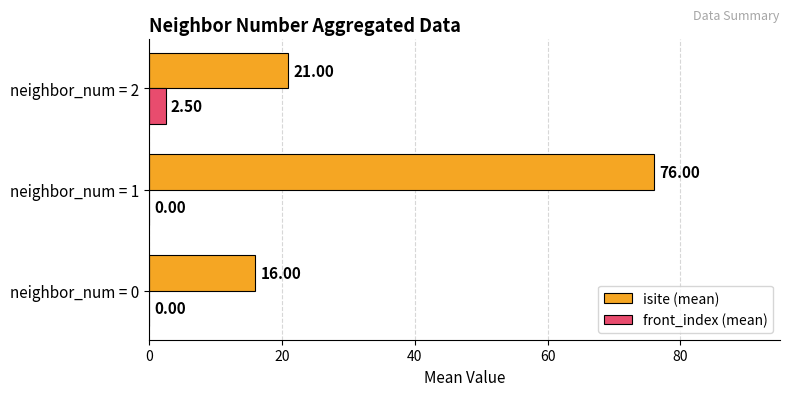

Between neighbor_num = 0 and neighbor_num = 2, which series saw the biggest shift?

isite (mean)